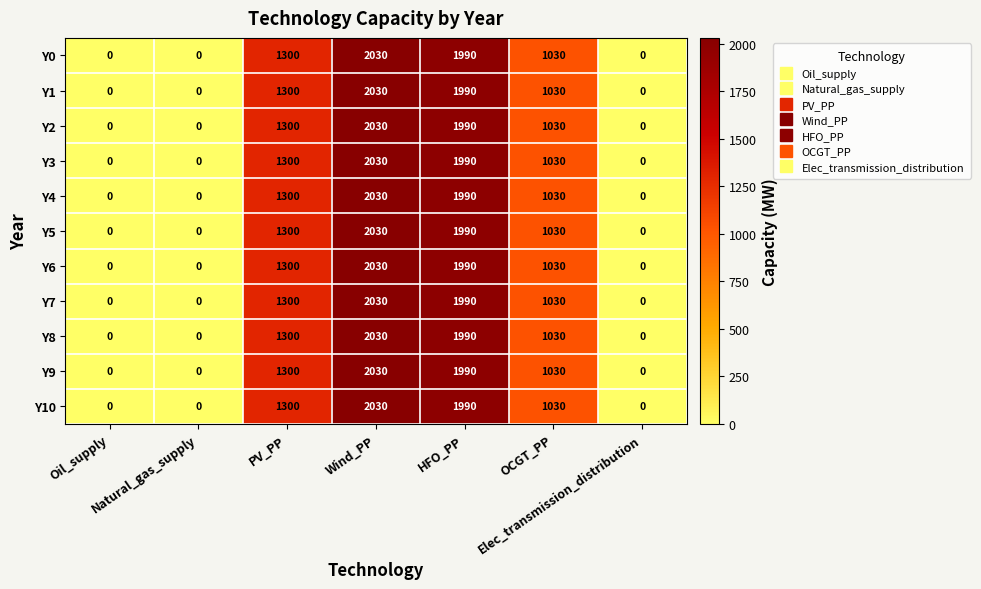

What is the difference between the maximum and minimum values in the Y7 series?

2030